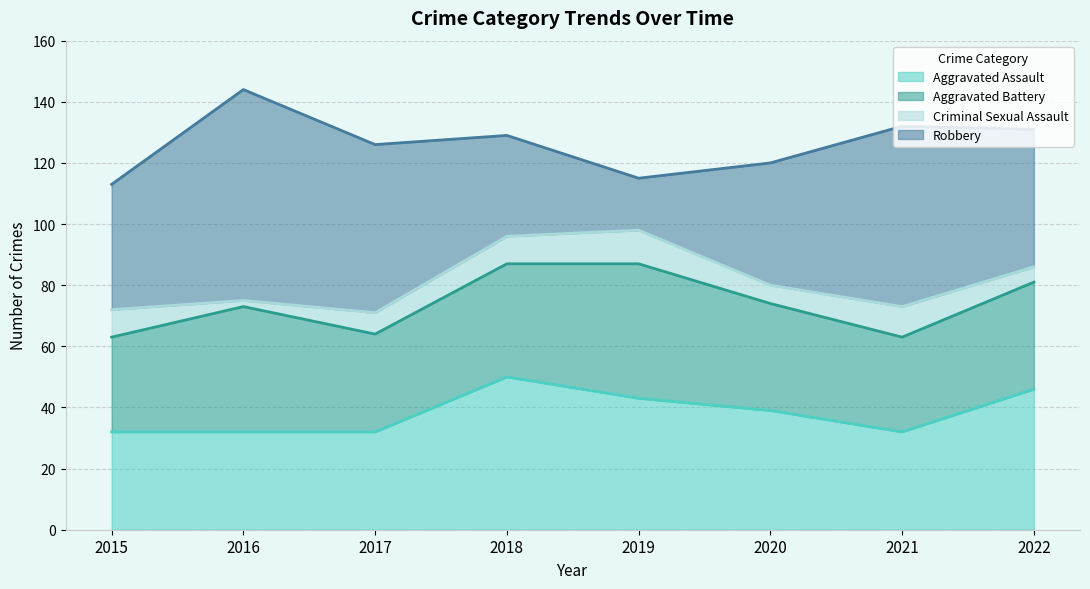

True or false: Robbery has more than 0 interior local peaks.

True